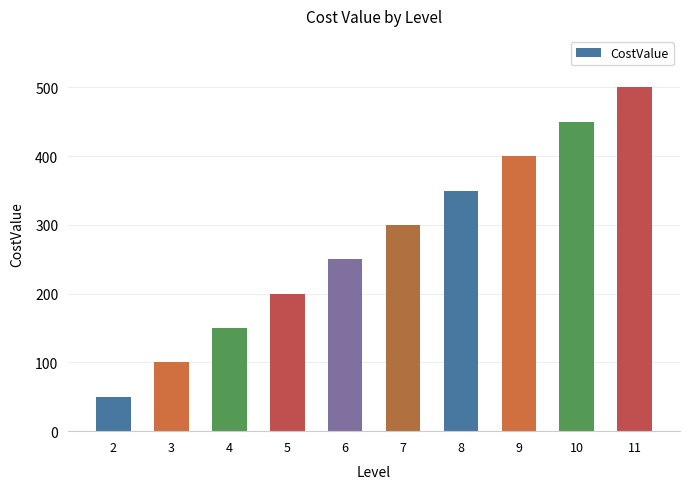

What is the change in value from 4 to 9?

+250